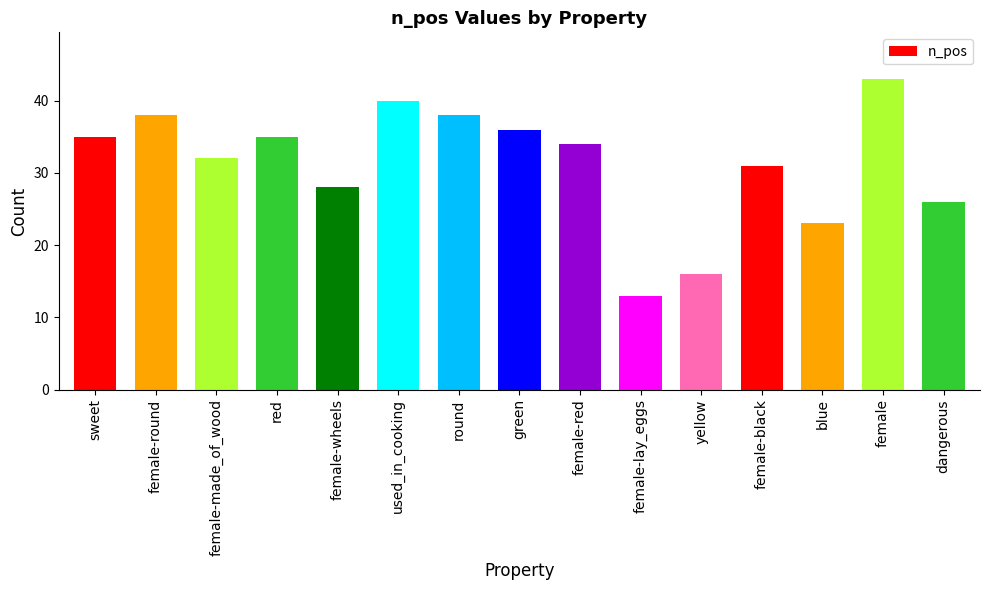

The value at female-round is 8. True or false?

False